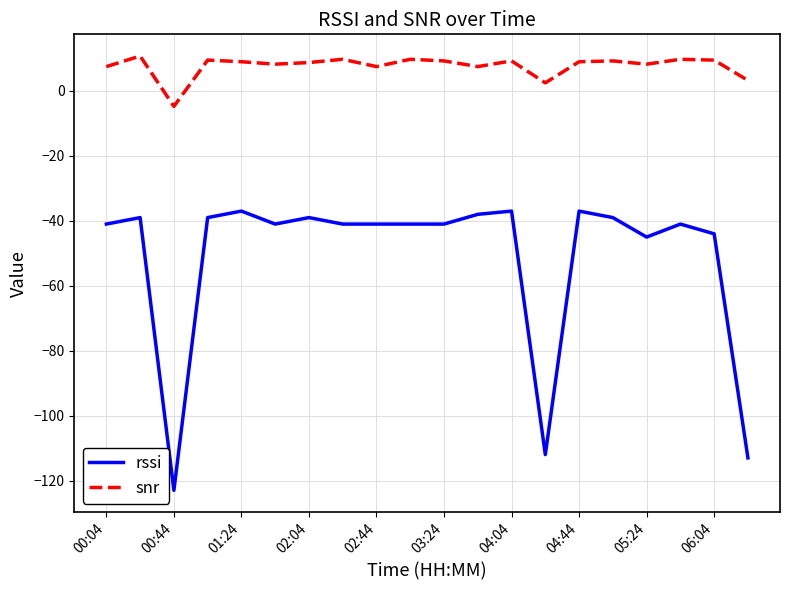

What is the difference between the maximum and minimum values in the rssi series?

86.0